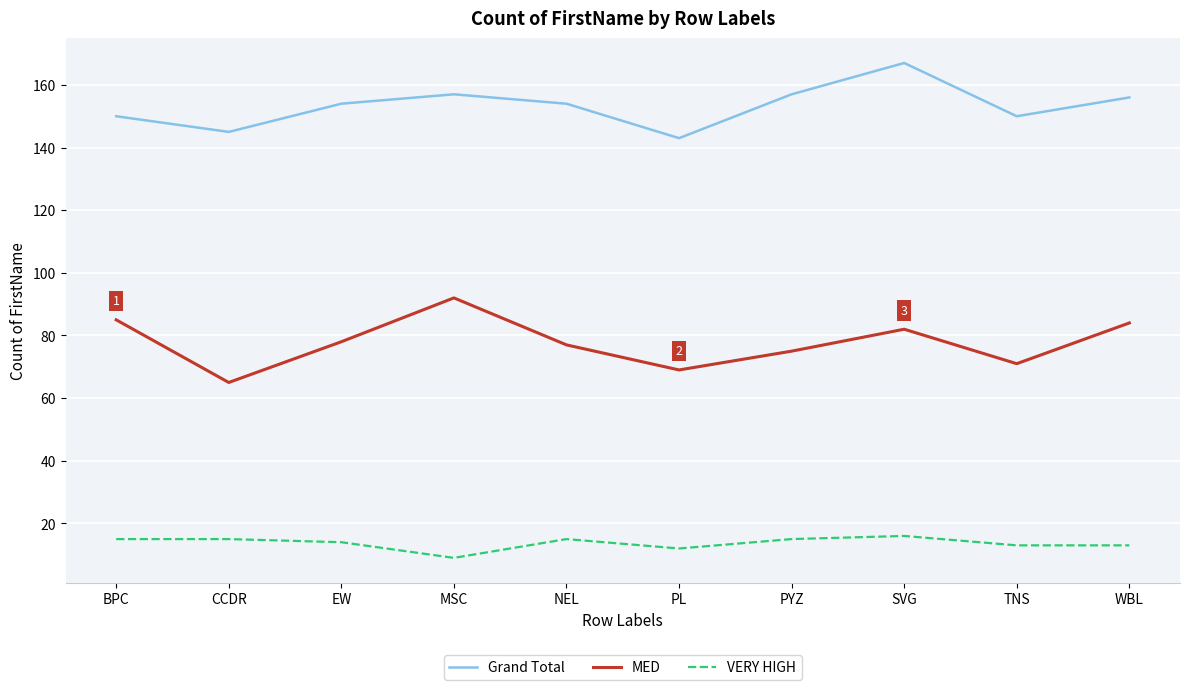

The MED series shows 92 at MSC. True or false?

True